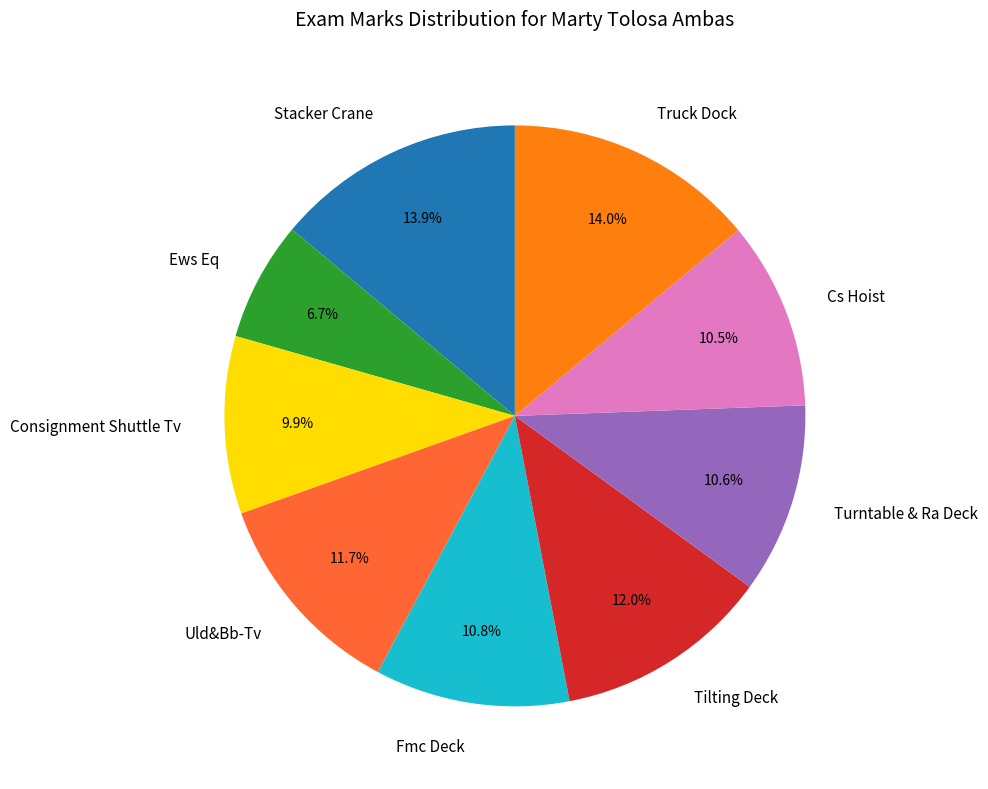

Is it true that Ews Eq is 1% of the pie?

False